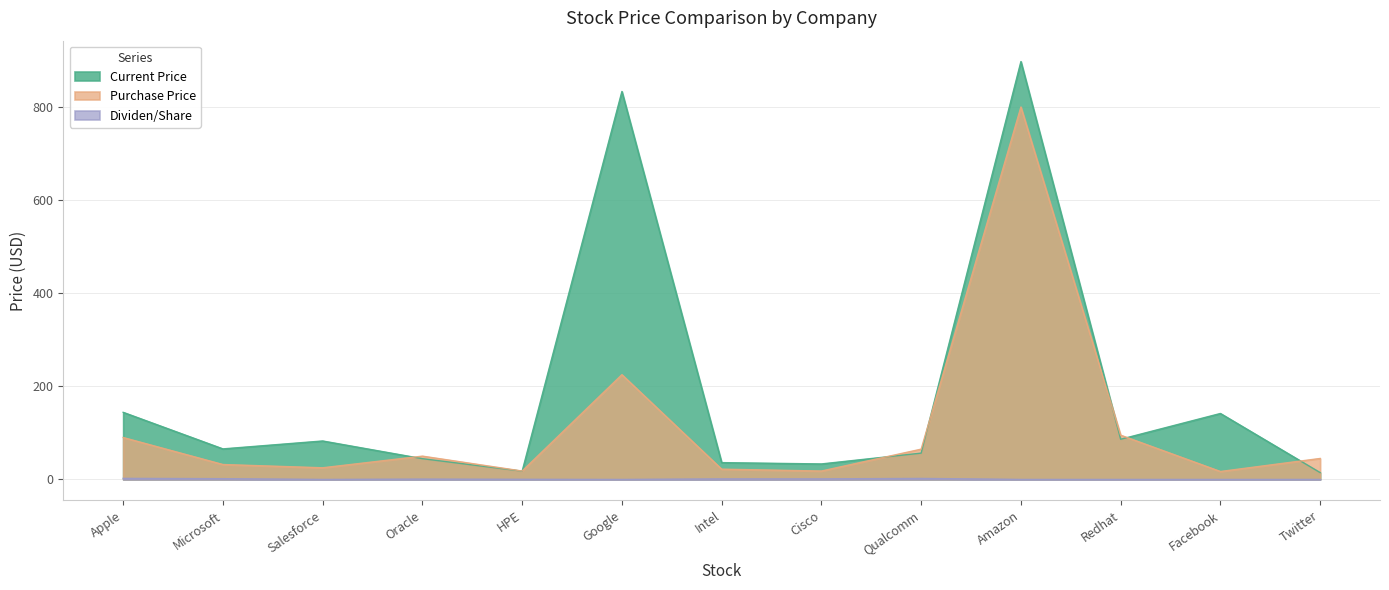

Which series ends up on top after the final intersection of Current Price and Purchase Price?

Purchase Price